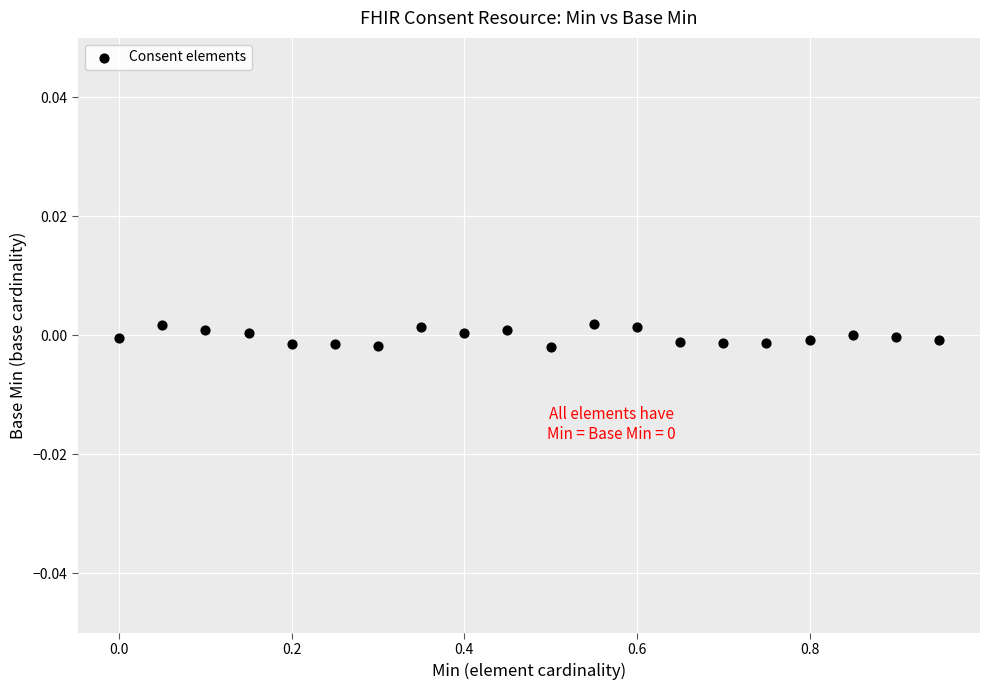

What is the range of X values (max minus min)?

1.0